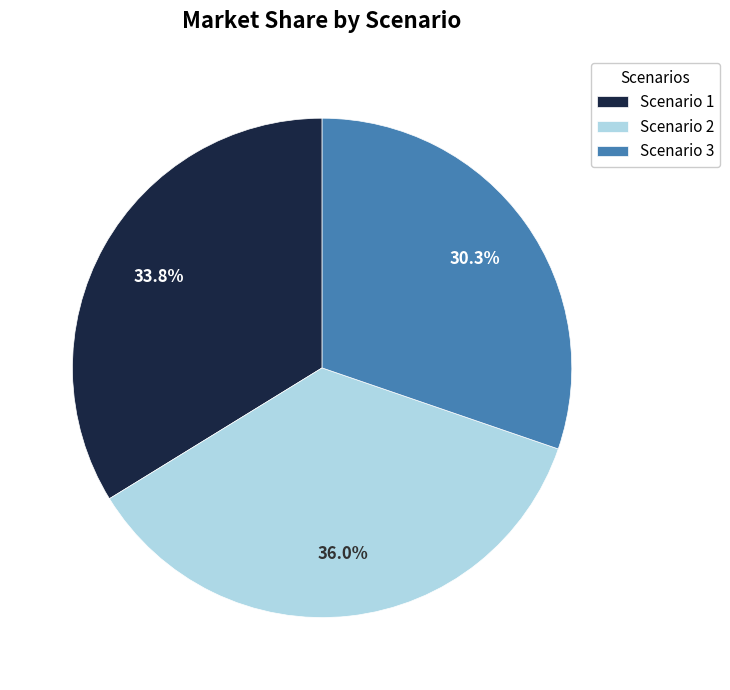

To the nearest percent, what percentage of the pie is Scenario 2?

36%